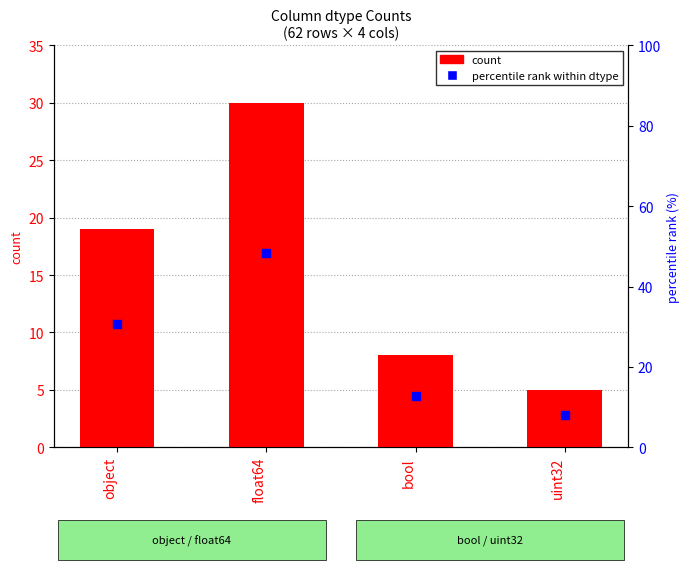

Which series has the largest total across all categories?

percentile rank within dtype